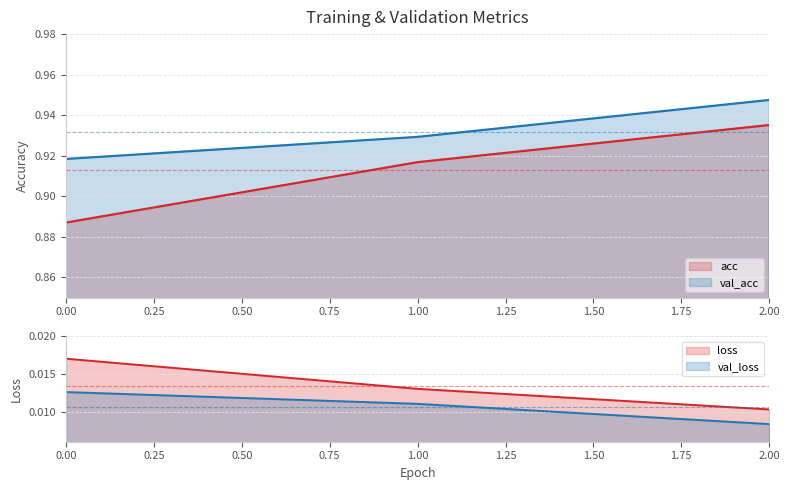

Count the val_loss values in the range 0 to 1.

3